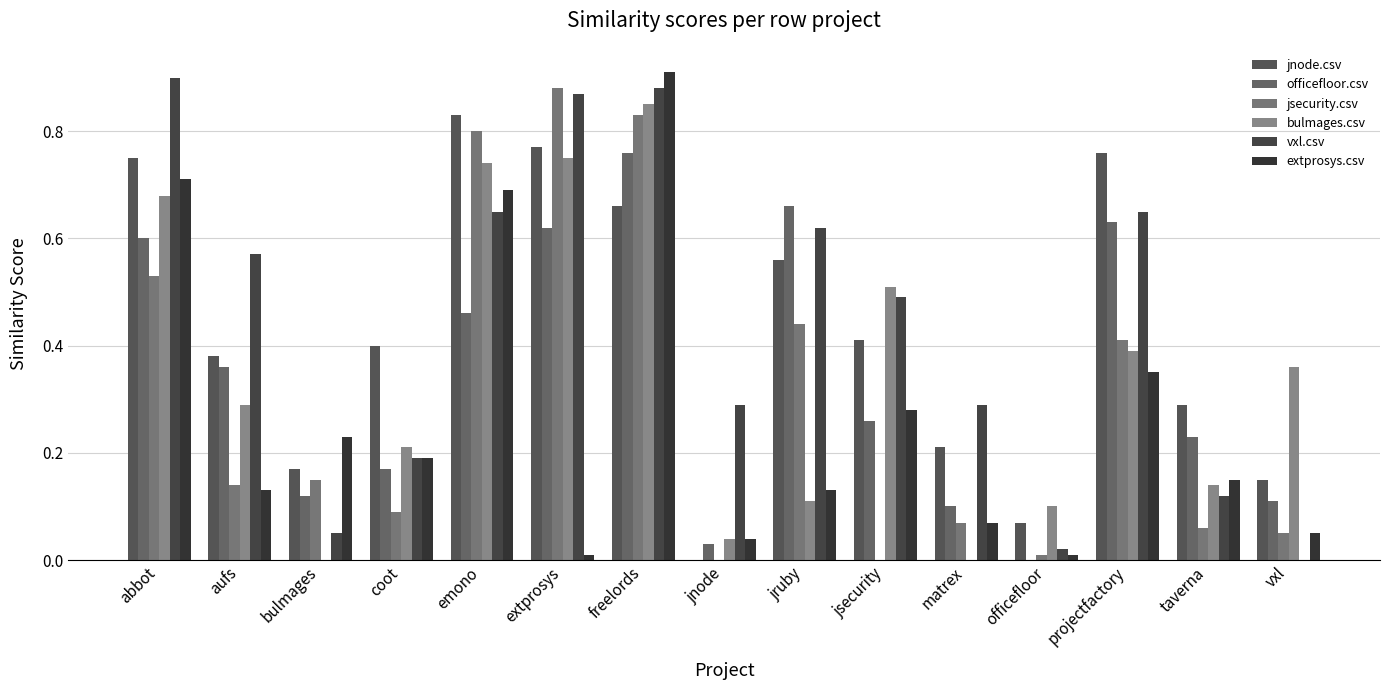

The vxl.csv series shows 0.1 at bulmages. True or false?

True